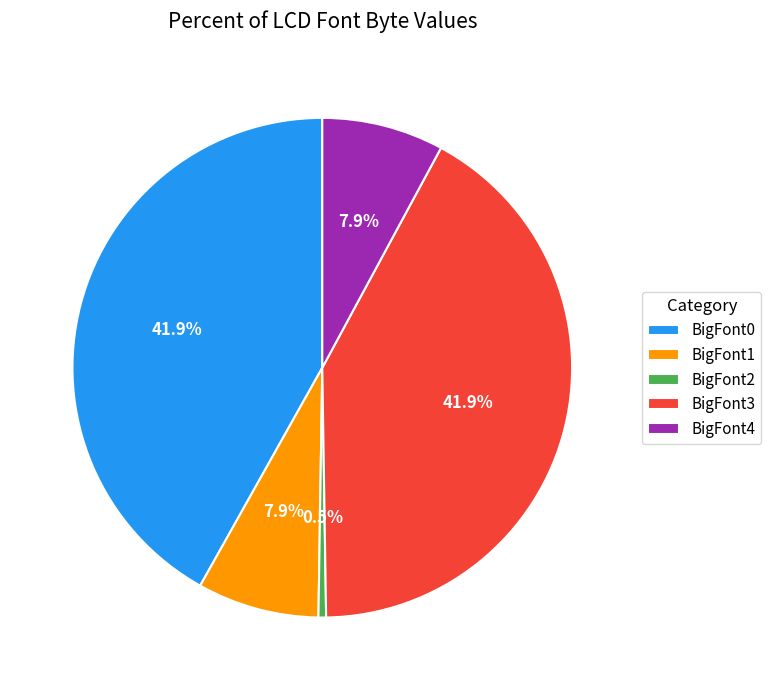

True or false: BigFont4 accounts for 8% of the total.

True